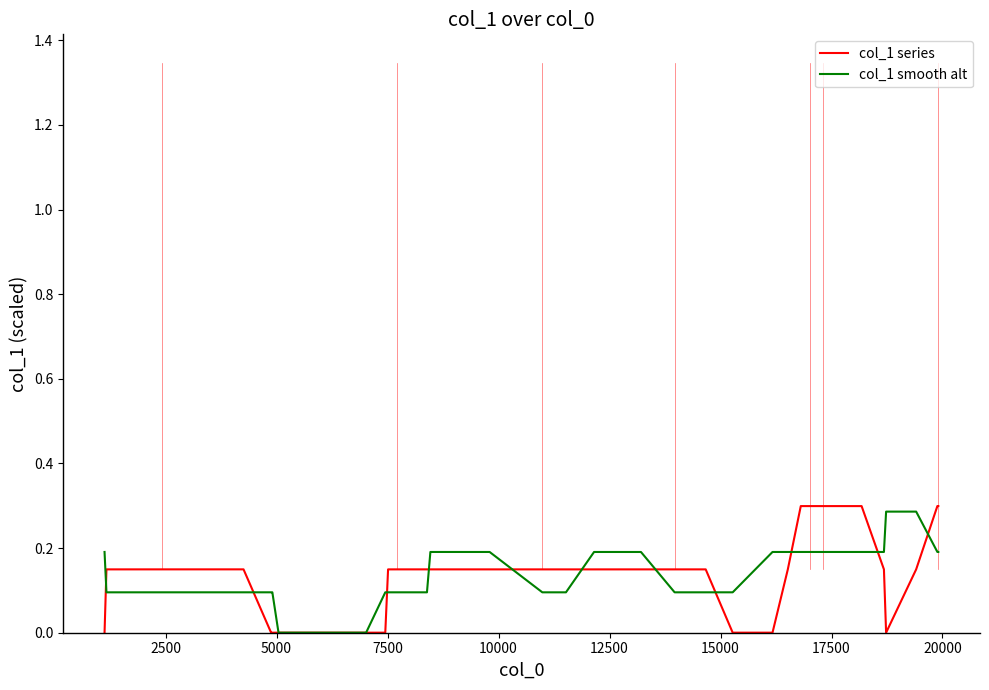

Which series has the widest spread of values?

col_1 series